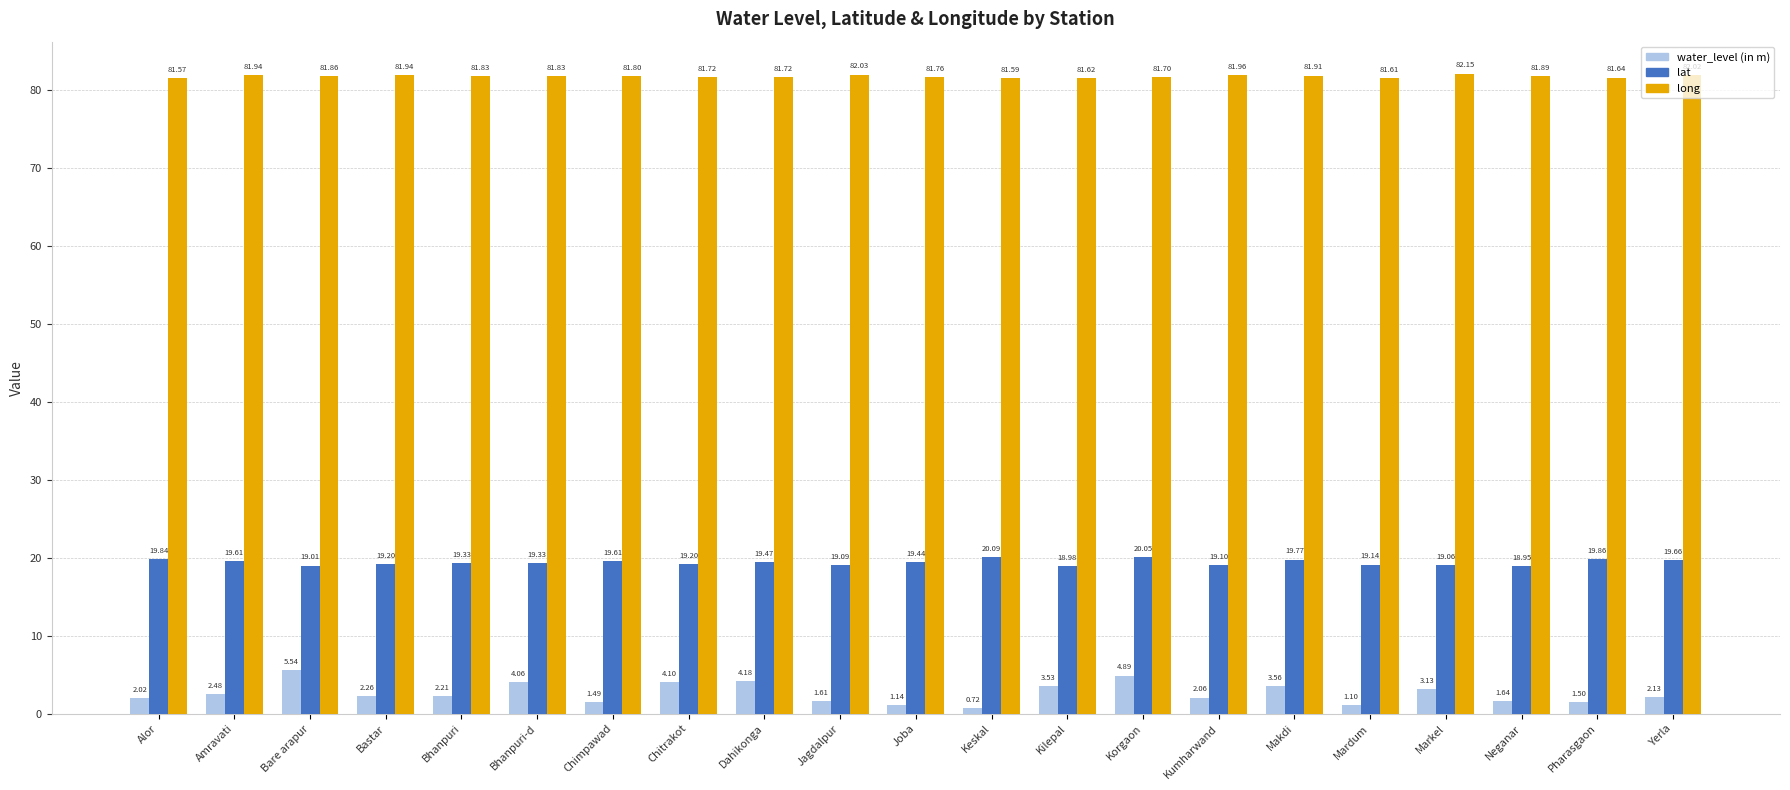

At which category does the chart reach its peak across all series?

Markel